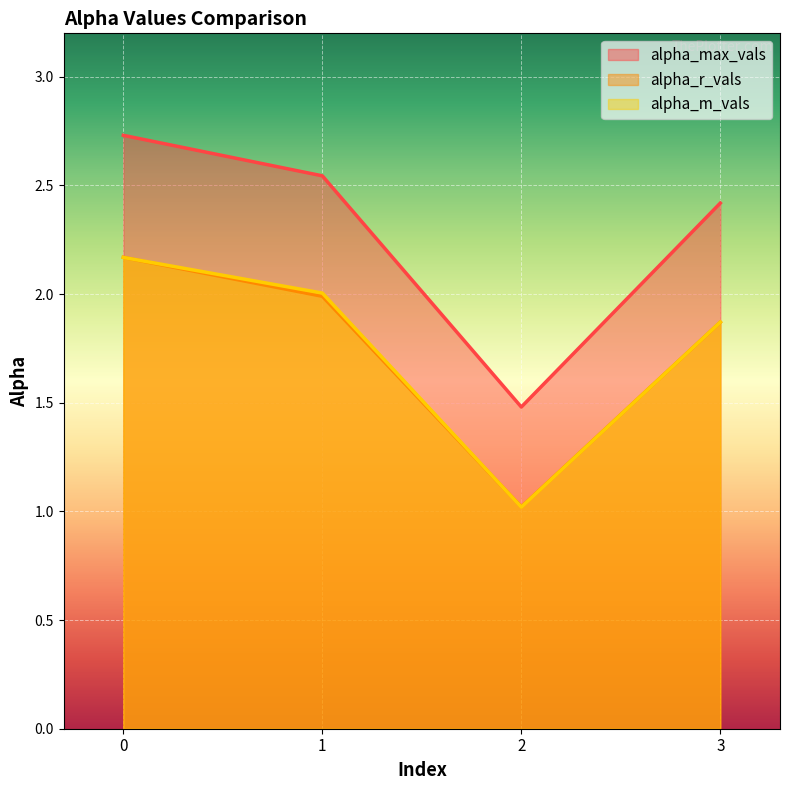

Which has a higher value, 3 or 2?

3